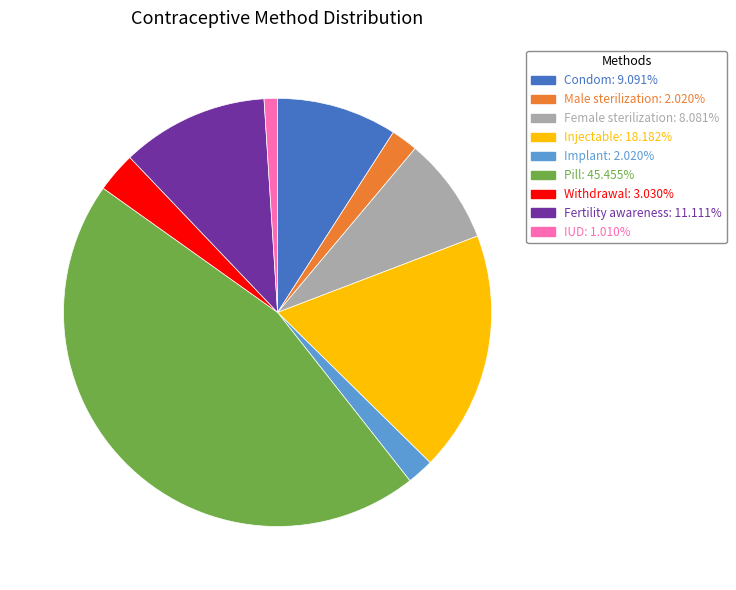

Is it true that Implant is 2% of the pie?

True